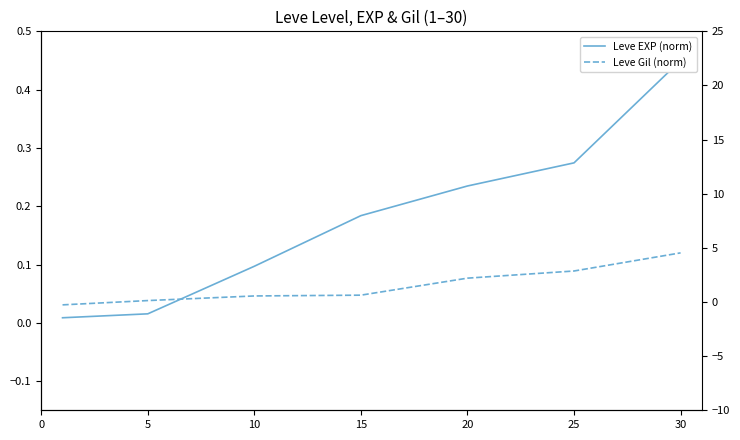

Is the value of Leve EXP (norm) at 30 greater than the value of Leve Gil (norm) at 20?

Yes